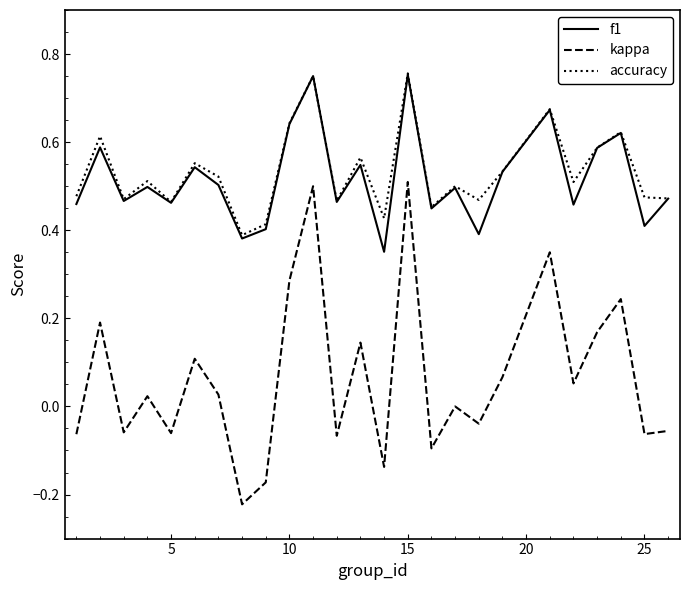

True or false: kappa and accuracy intersect in this chart.

False